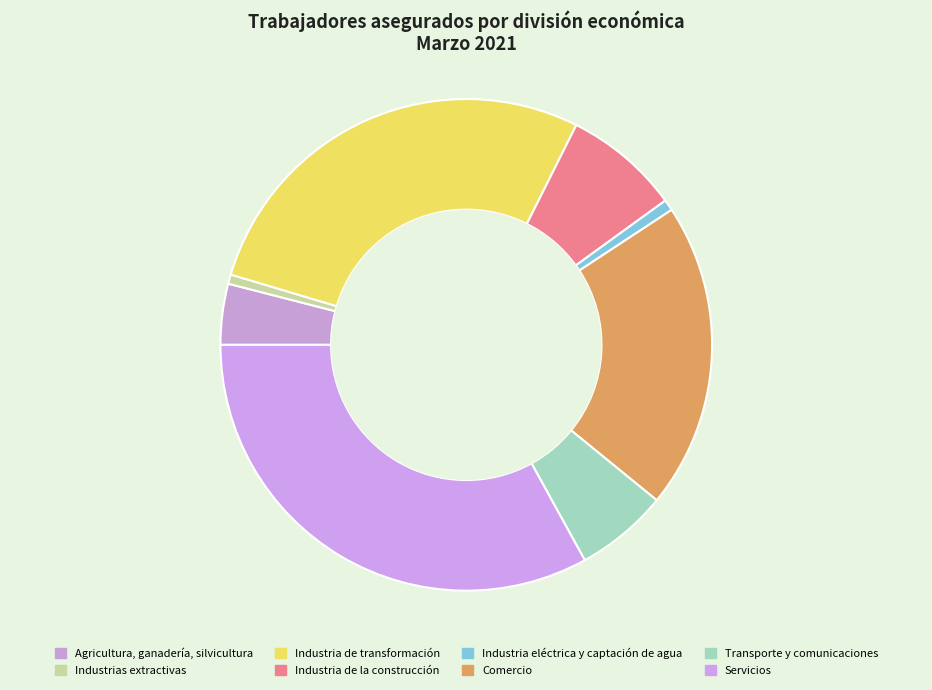

How many segments does this pie chart have?

8